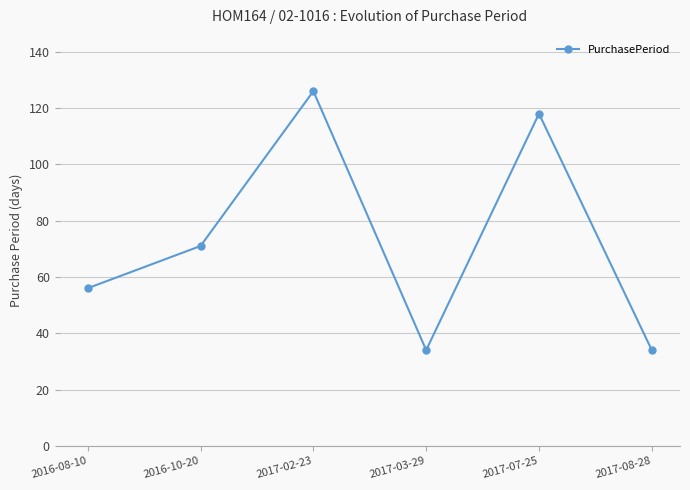

Read the value at 2016-08-10.

56